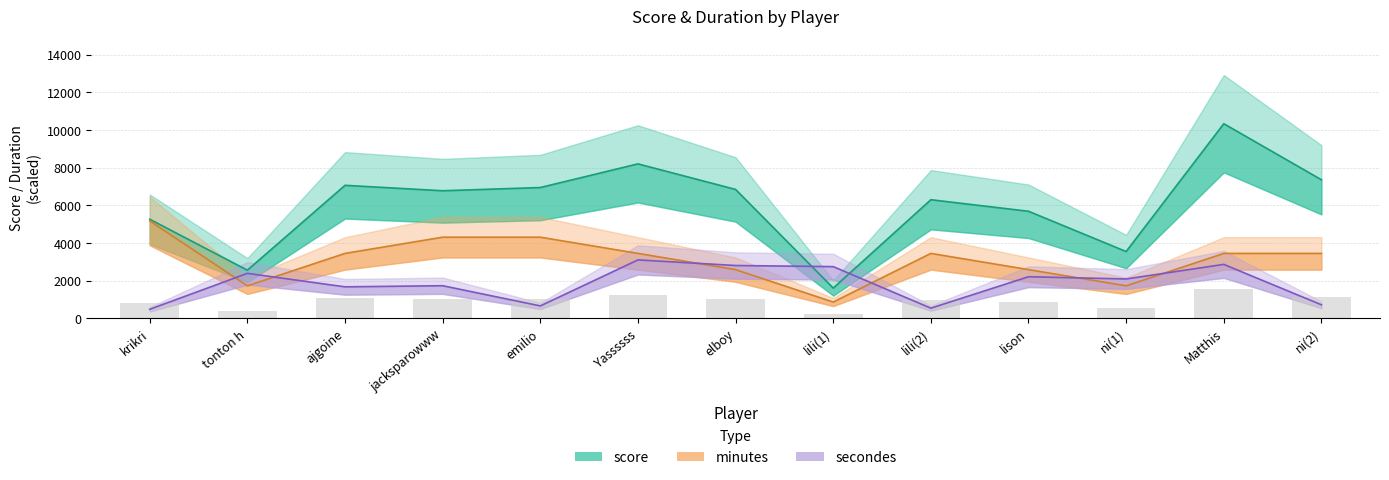

What is the highest value of the secondes series?

3100.8